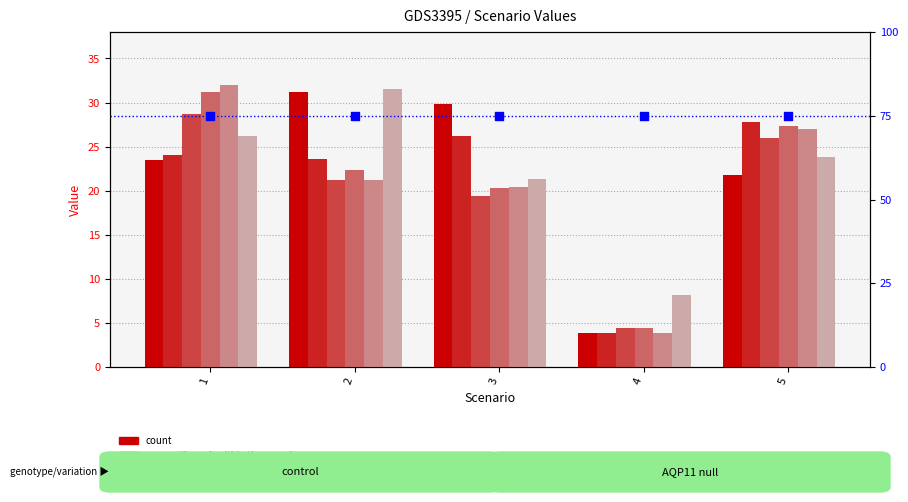

What is the total value across all series at 3?

137.4